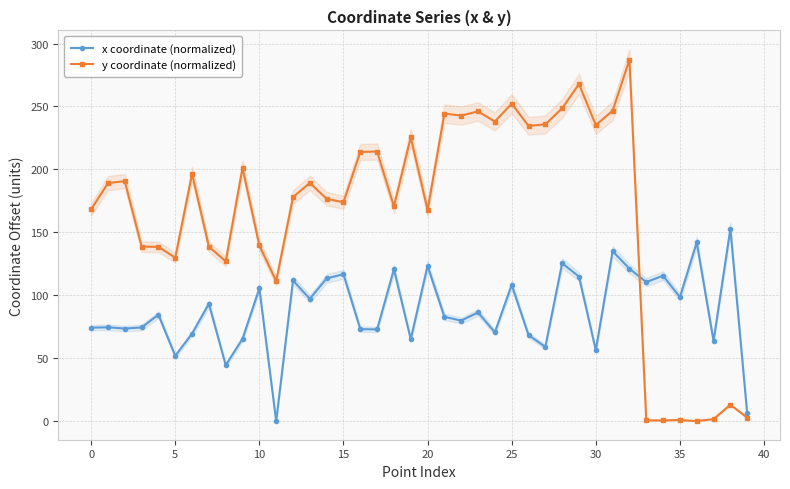

What is the average value of the x coordinate (normalized) series?

87.6